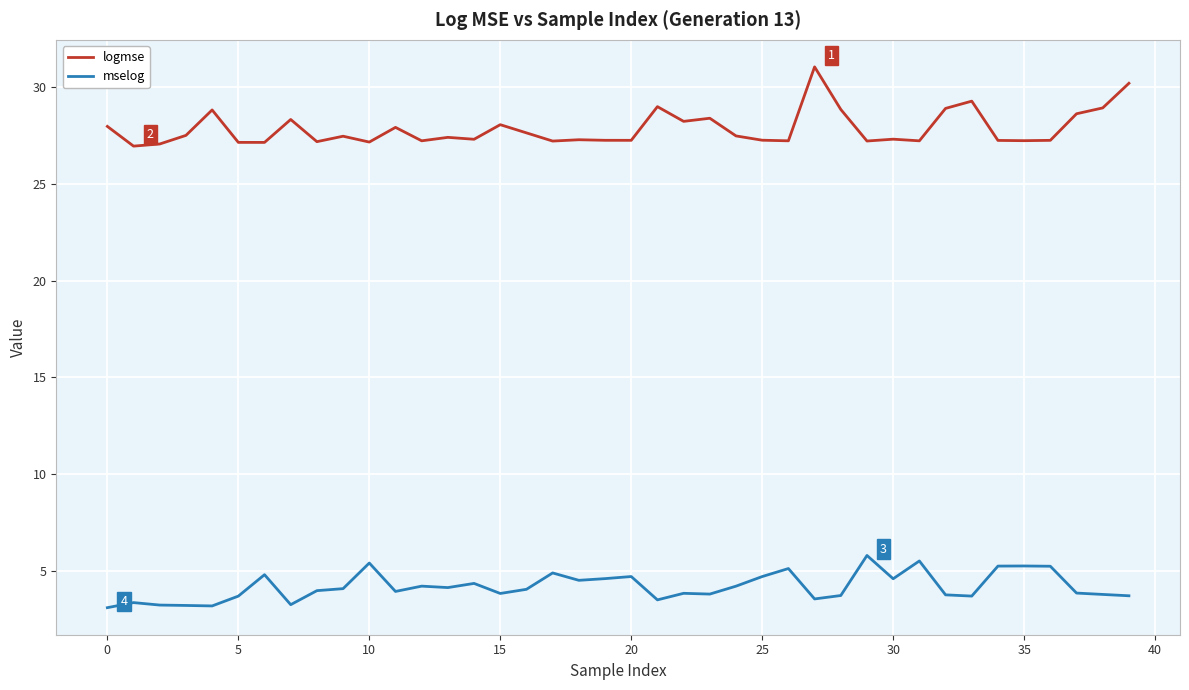

Which series has the largest total across all categories?

logmse